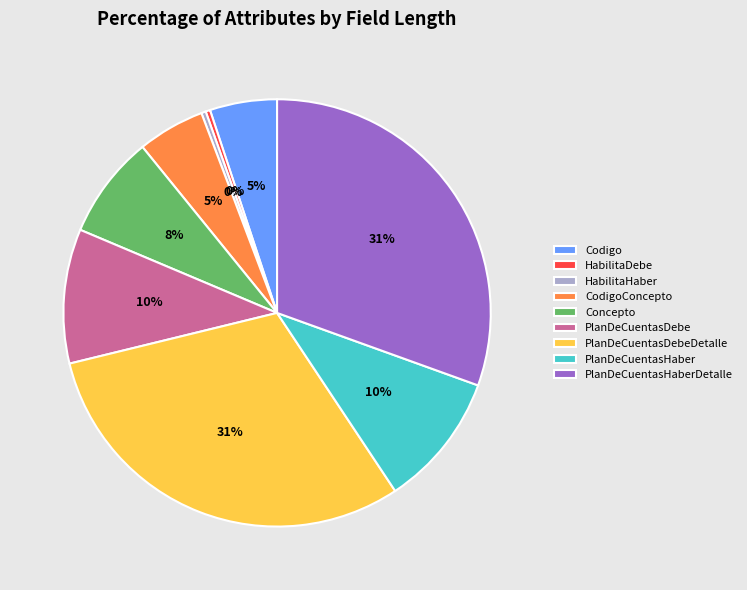

Combined, do PlanDeCuentasDebe and HabilitaDebe account for over 50%?

No